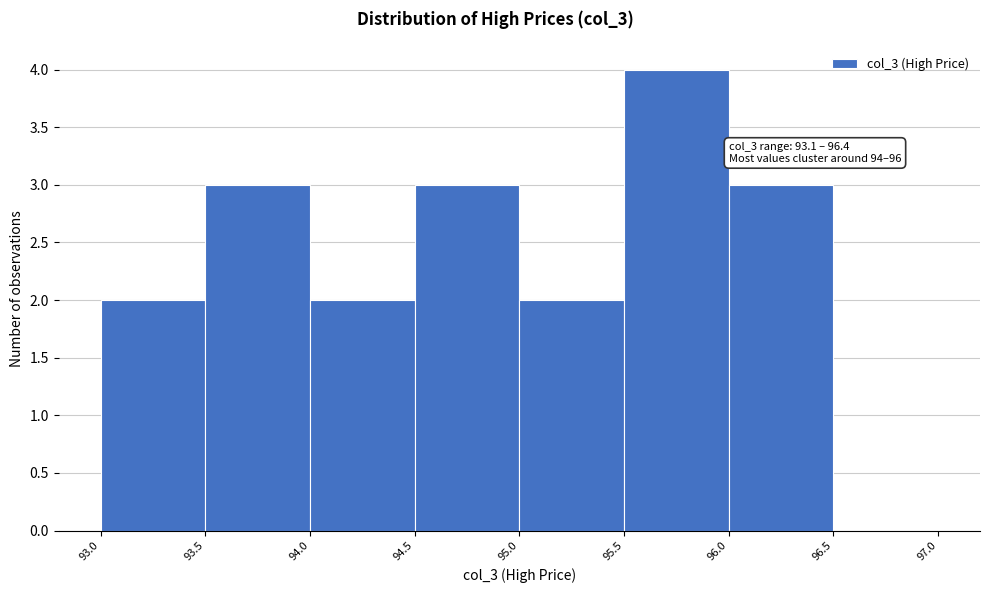

Which range on the x-axis has the tallest bar?

95.5 to 96.0